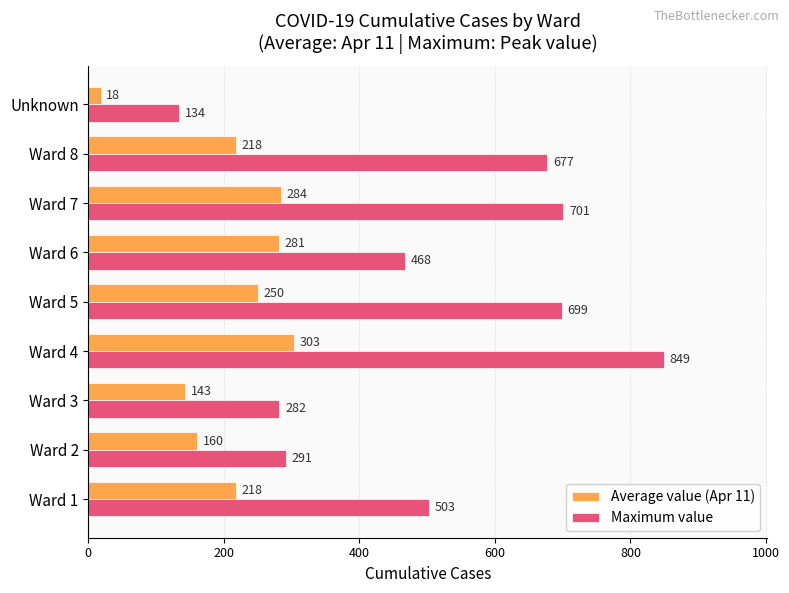

What is the spread (max minus min) of values at Ward 8?

459